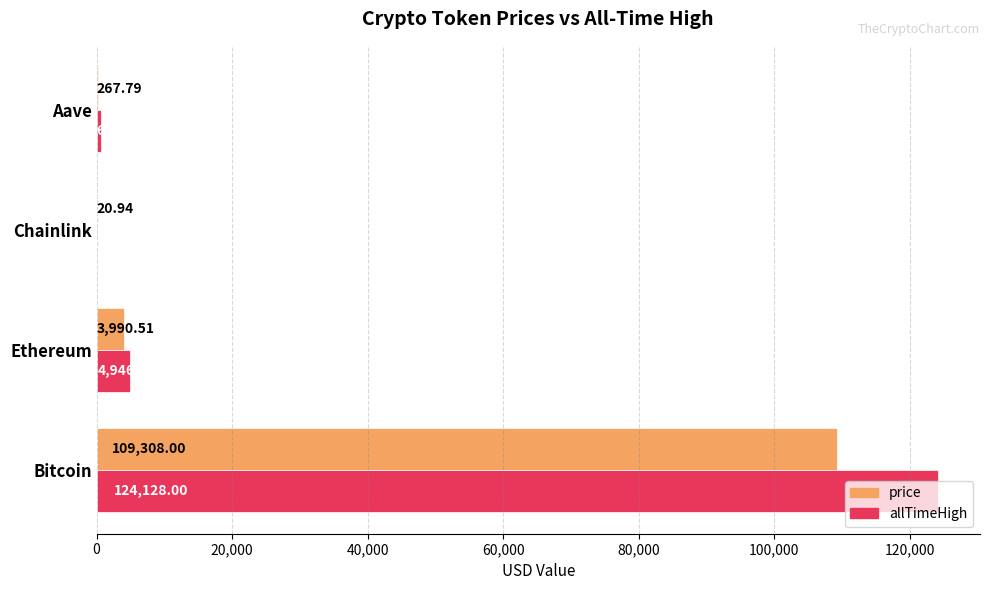

Which label corresponds to the largest value in the chart?

Bitcoin